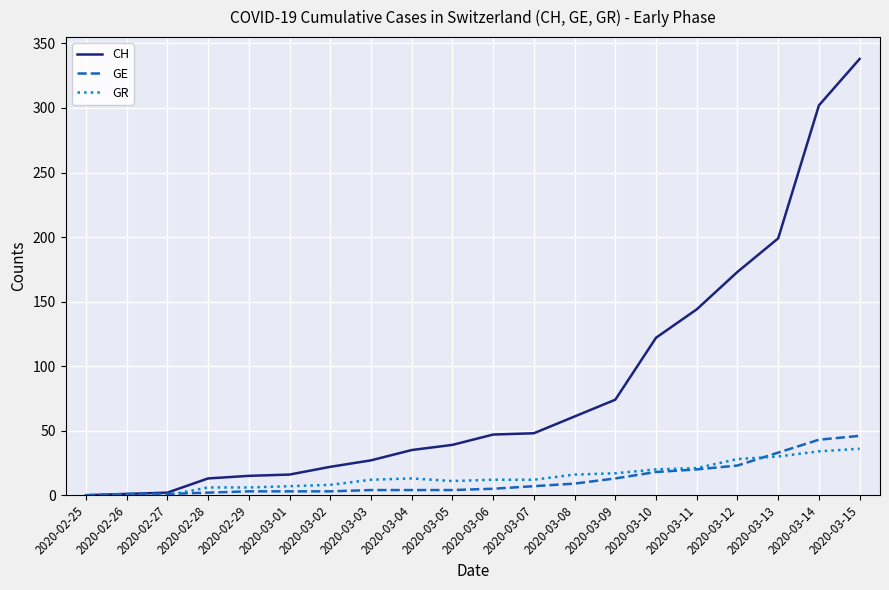

Which category has the highest value in the CH series?

2020-03-15